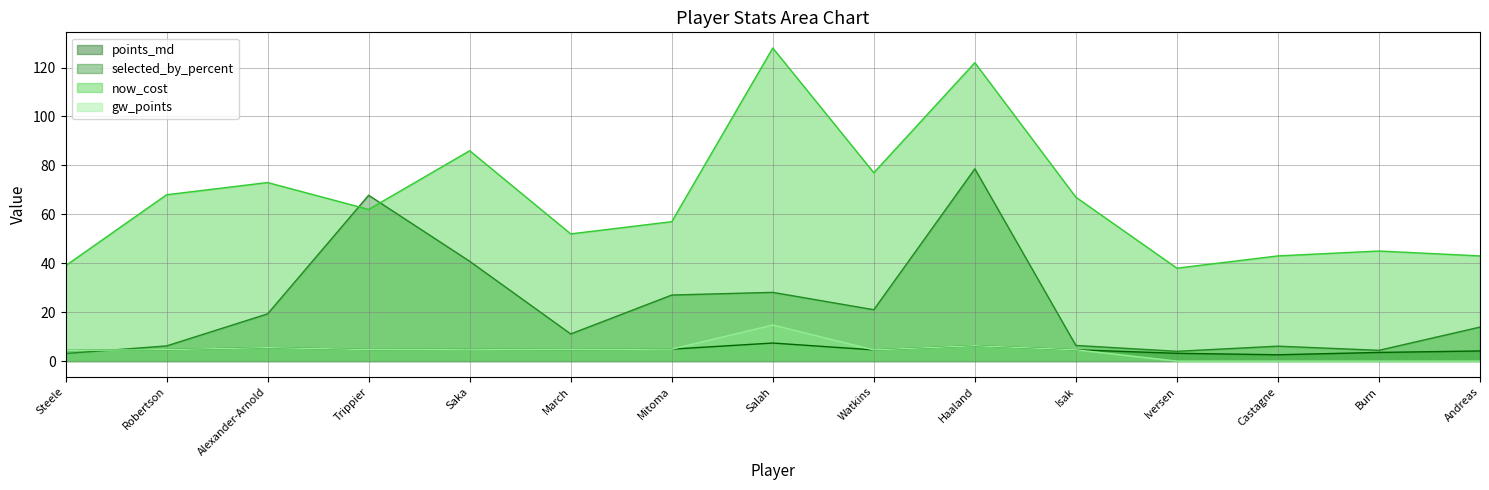

Is it true that points_md equals 8.0 at Saka?

False